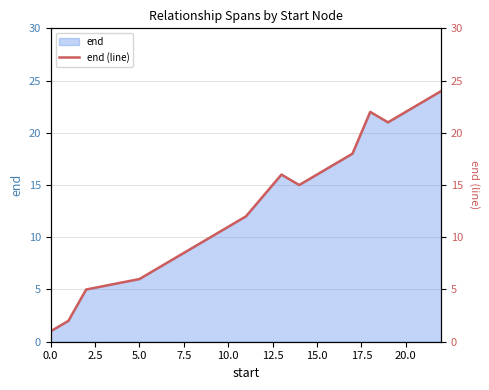

The end series shows 6 at 10.0. True or false?

False